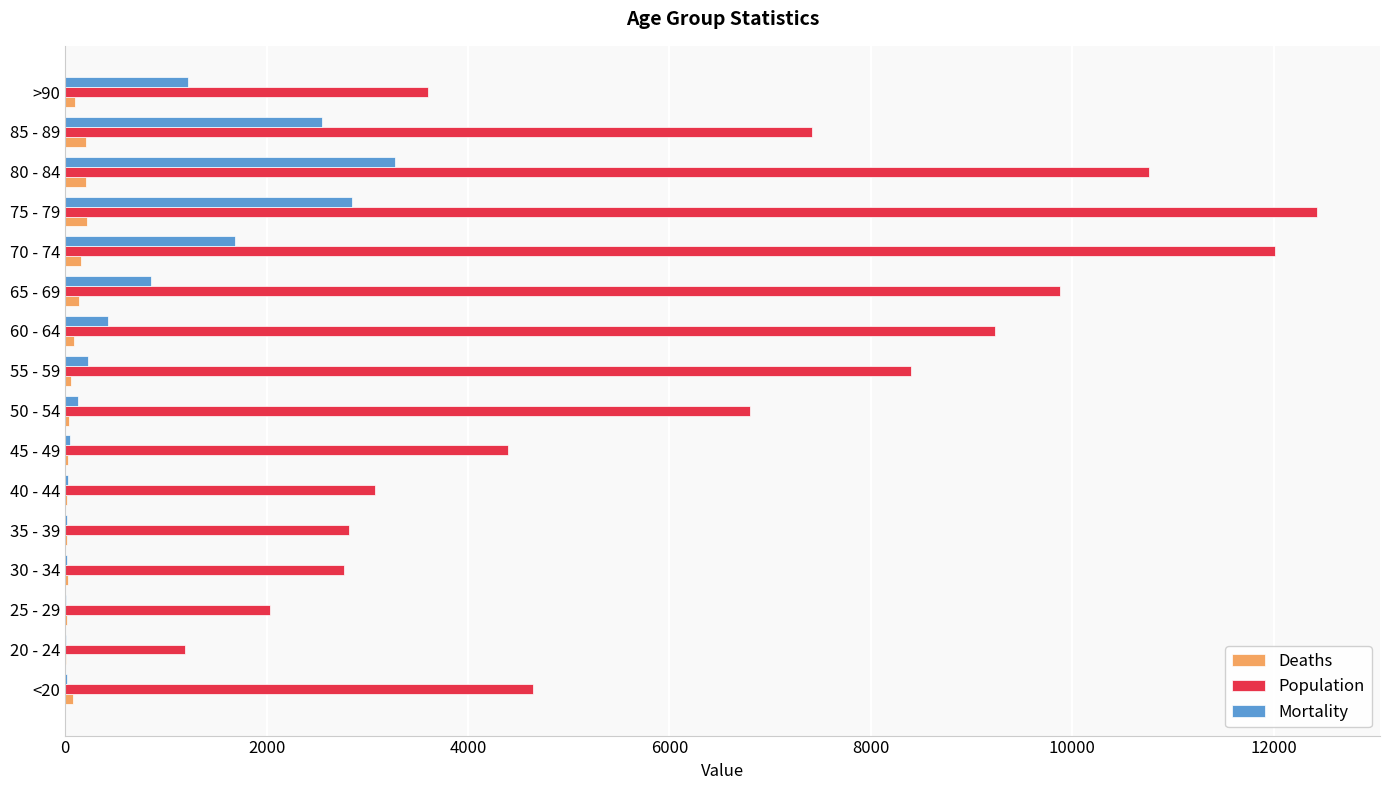

Which category has the highest value in the Population series?

75 - 79